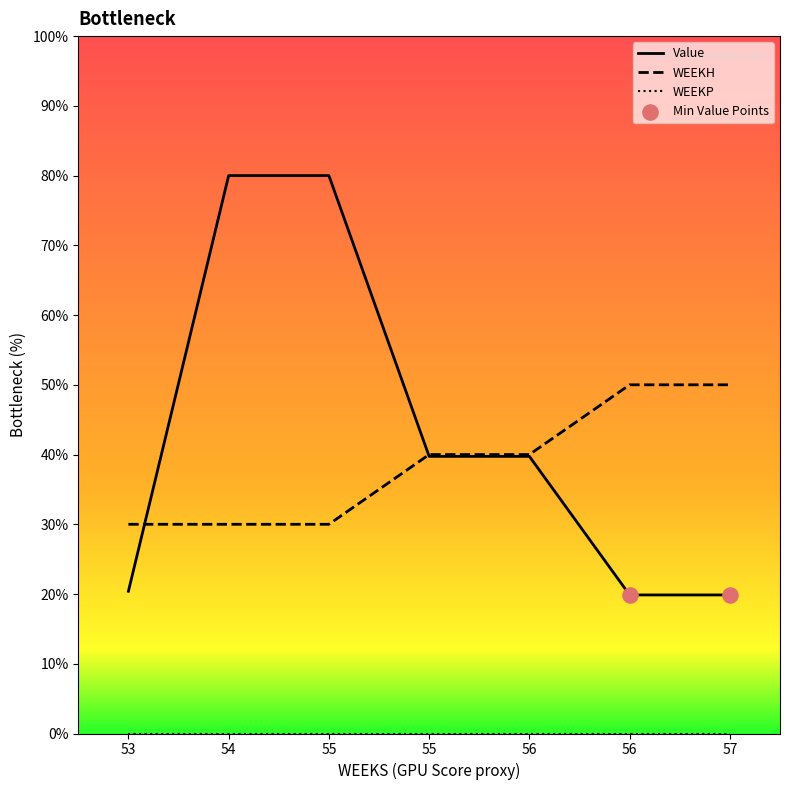

Is the value of WEEKH at 57 greater than the value of Value at 54?

No